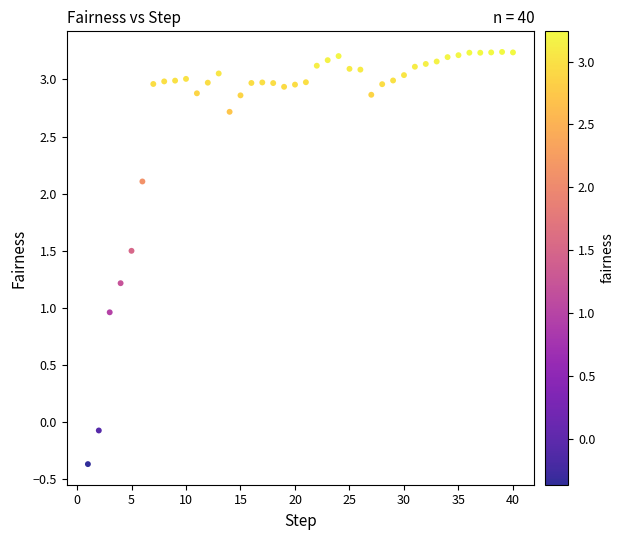

What is the range of X values (max minus min)?

39.0